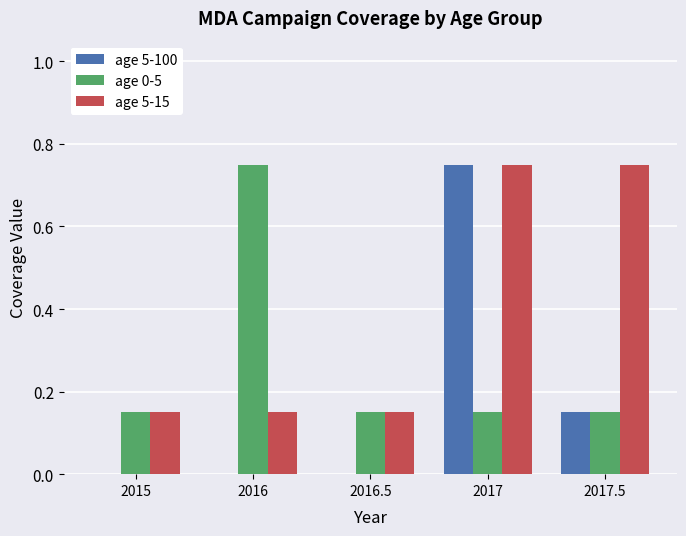

The value of age 5-100 at 2016.5 is 0.5. True or false?

False